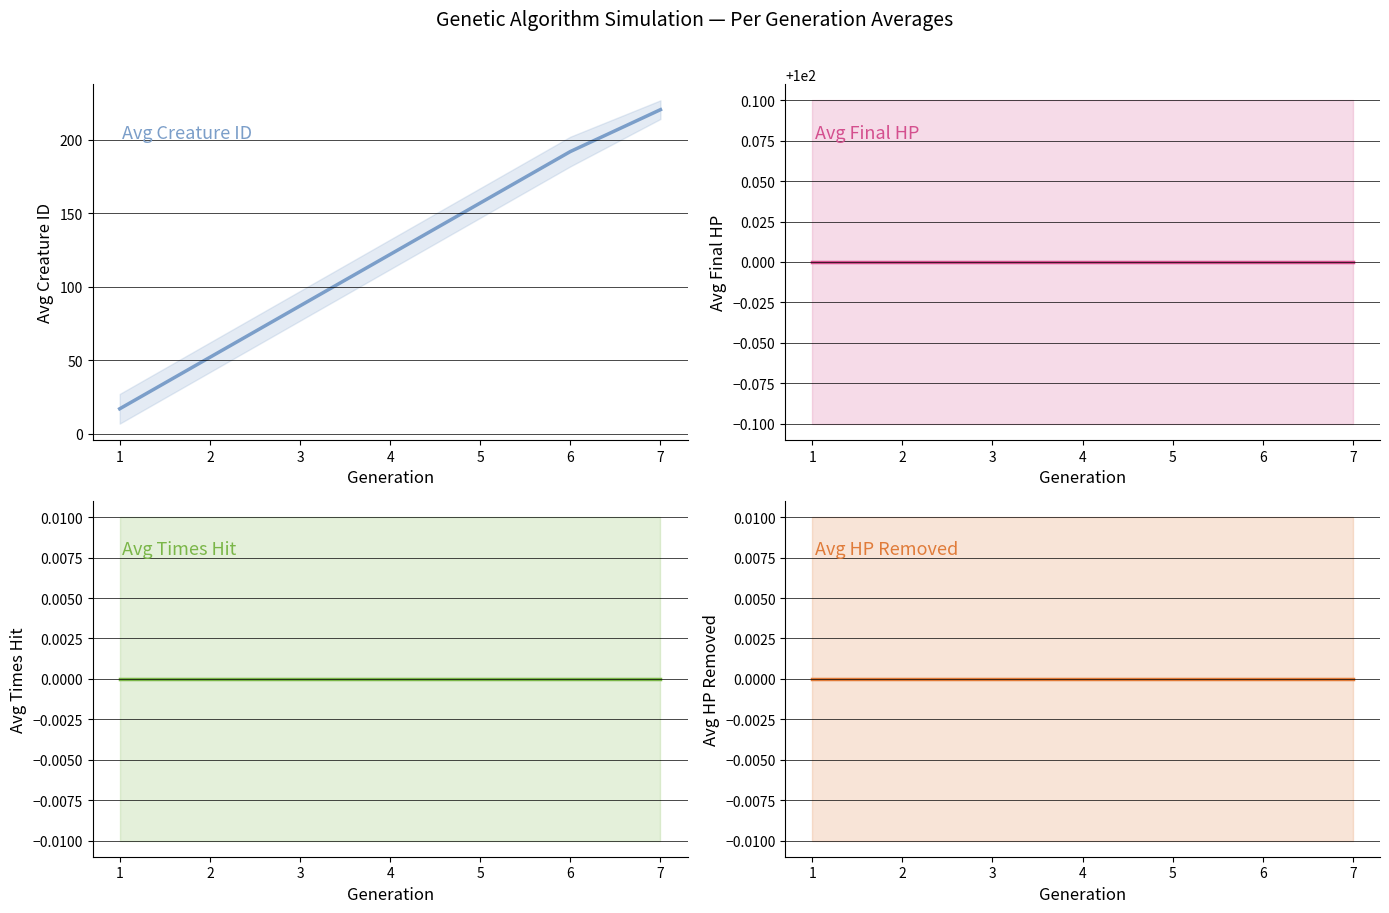

True or false: Avg Creature ID and Avg Final HP cross at least once.

True